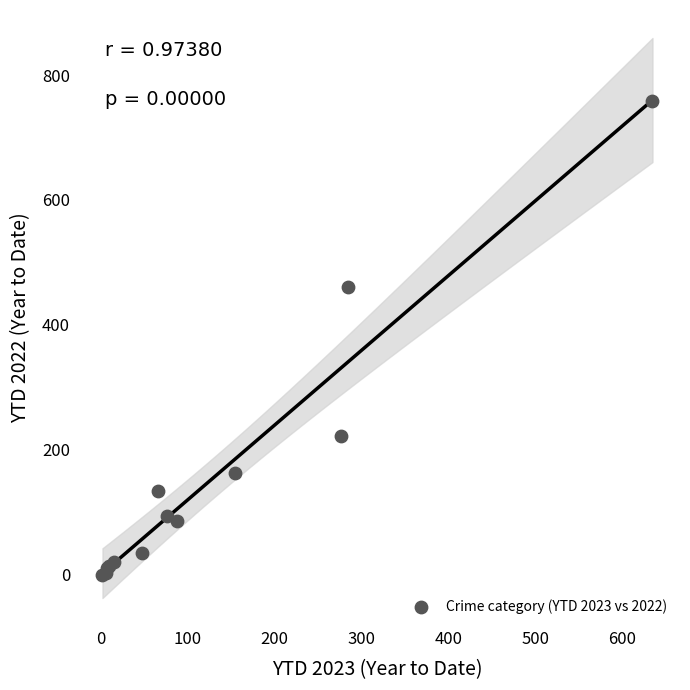

What Y value in the scatter plot is closest to 379?

460